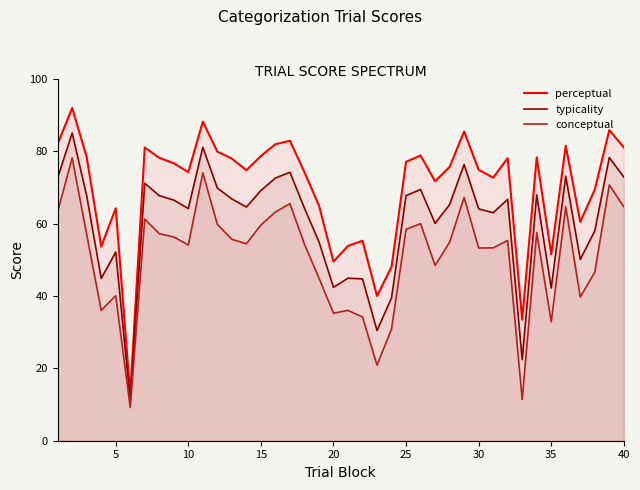

Is it true that perceptual equals 109.1 at 40?

False